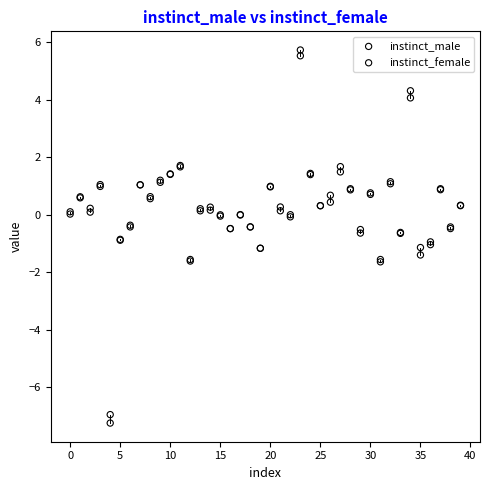

What are all the series names shown in the legend?

instinct_male, instinct_female